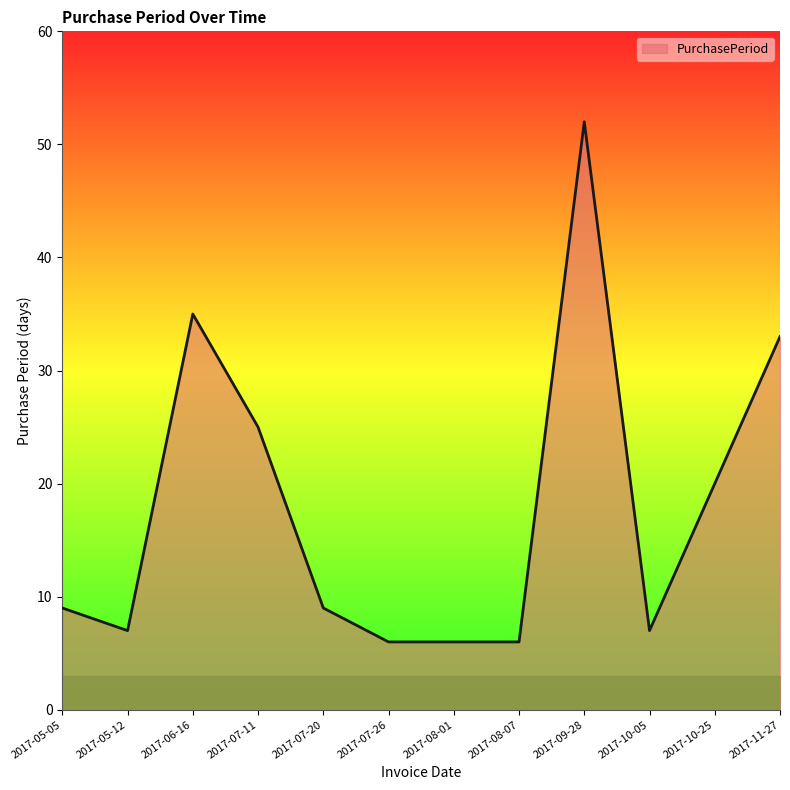

What is the approximate value at 2017-09-28, to the nearest 10?

50